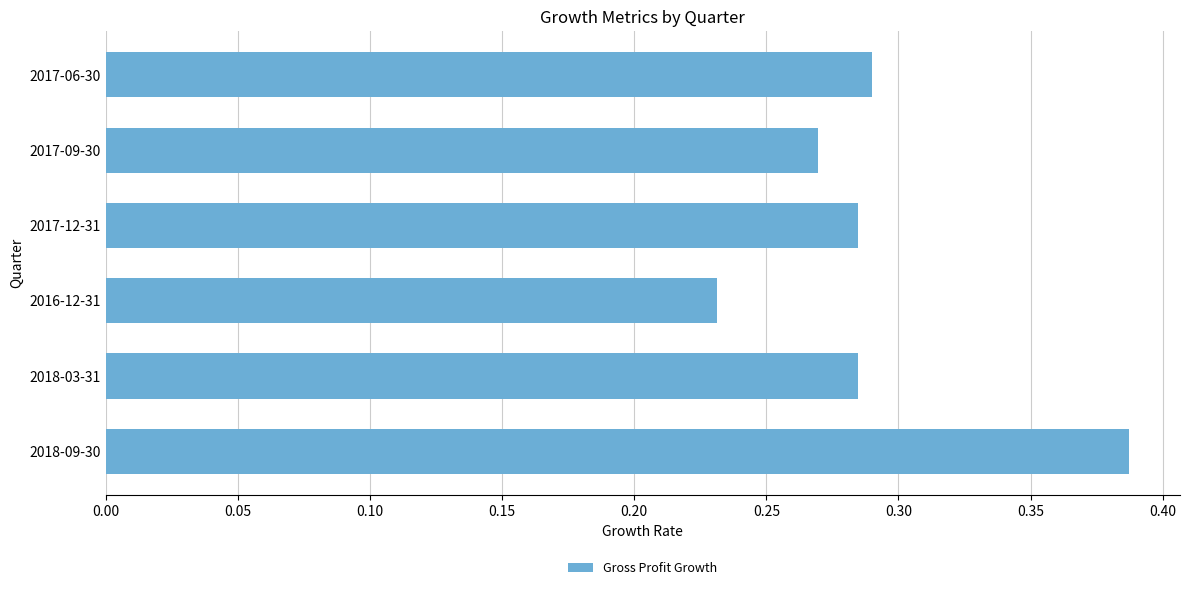

The chart shows a value of 0.6 at 2018-09-30. True or false?

False